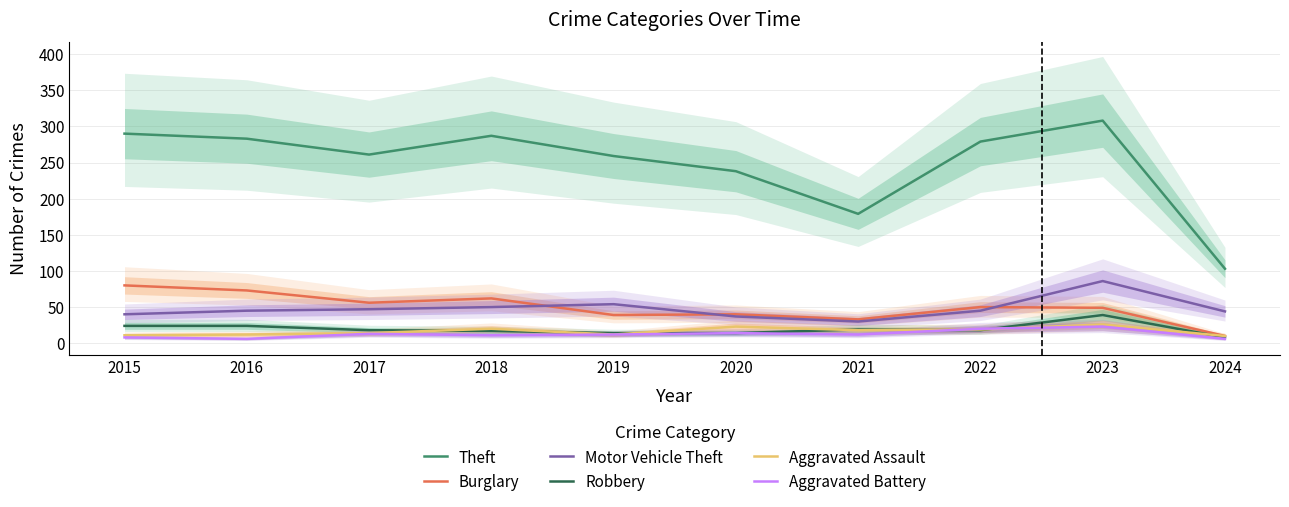

What is the difference between the maximum and minimum values in the Aggravated Battery series?

17